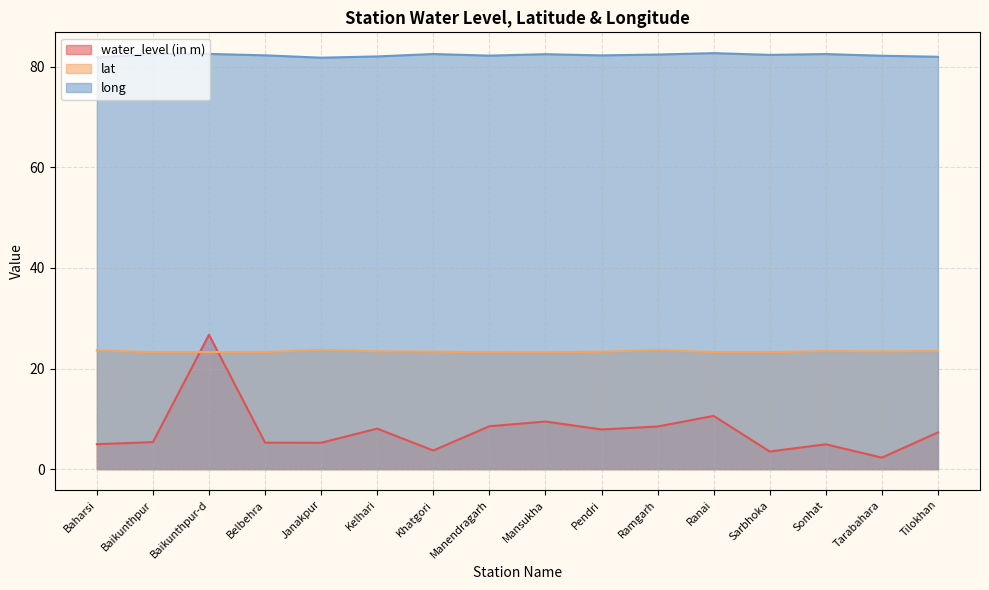

Rank the categories by lat value from lowest to highest.

Manendragarh, Mansukha, Sarbhoka, Baikunthpur, Baikunthpur-d, Ranai, Belbehra, Pendri, Khatgori, Tarabahara, Kelhari, Sonhat, Tilokhan, Baharsi, Ramgarh, Janakpur